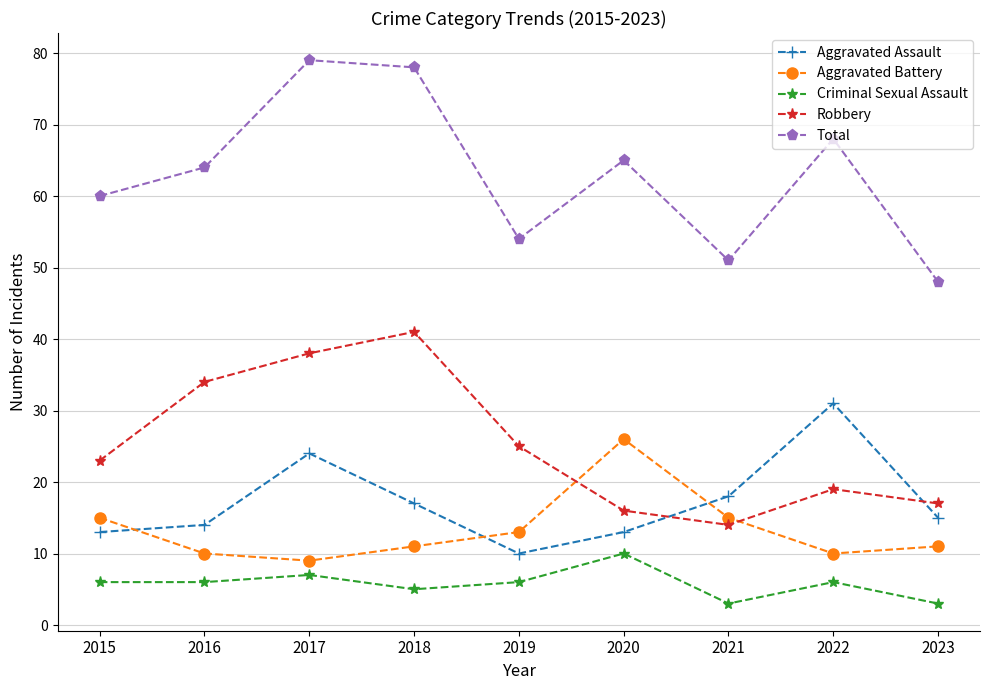

Is it true that Criminal Sexual Assault equals 10 at 2022?

False